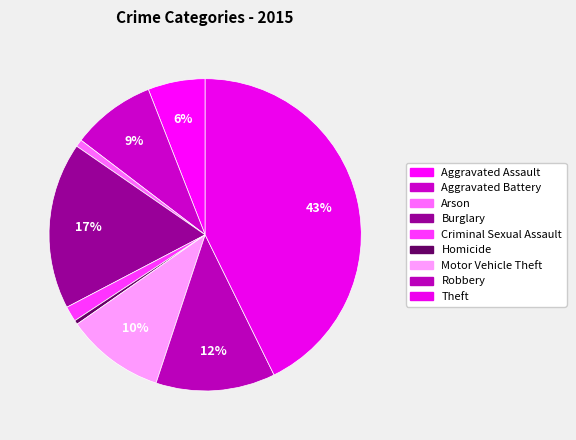

The Burglary slice represents 12% of the pie. True or false?

False